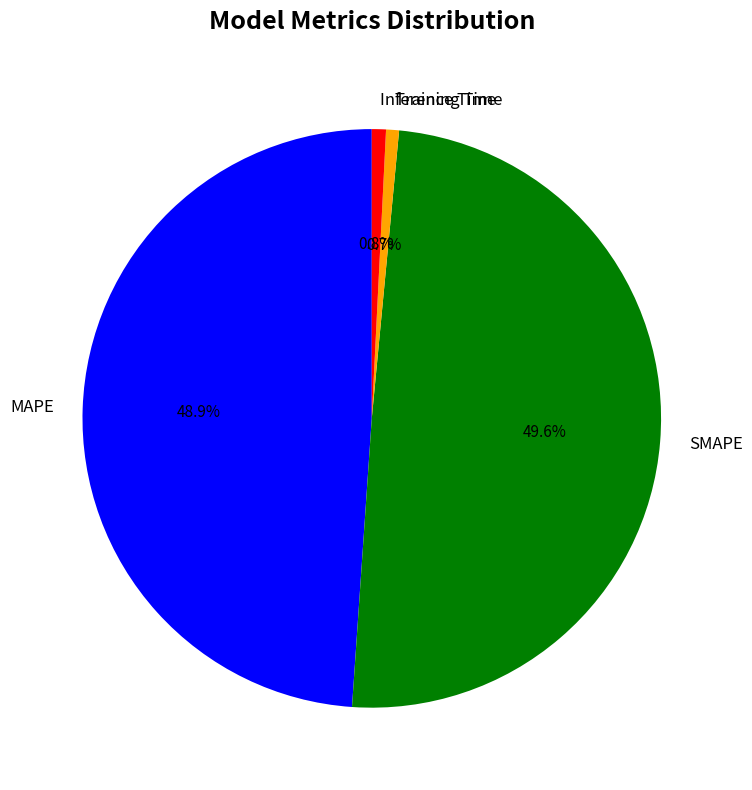

True or false: SMAPE accounts for 50% of the total.

True